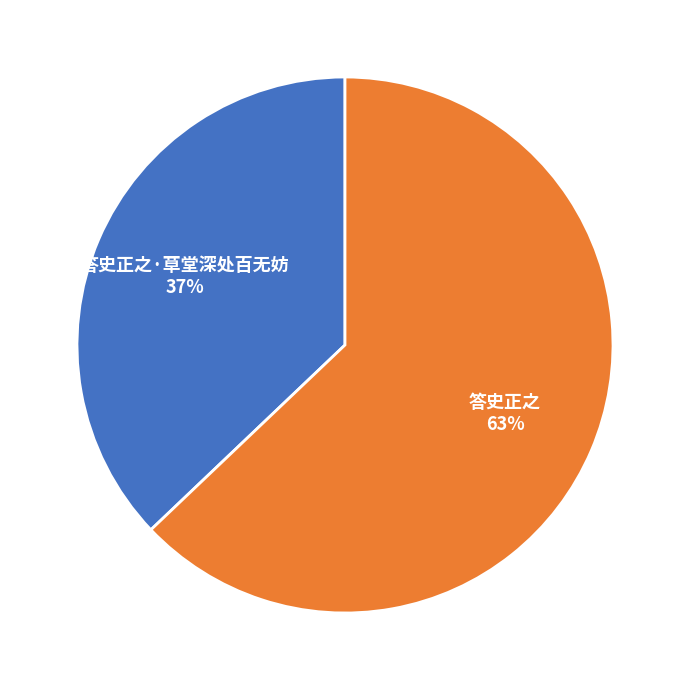

Is there any slice that represents more than half of the pie?

Yes